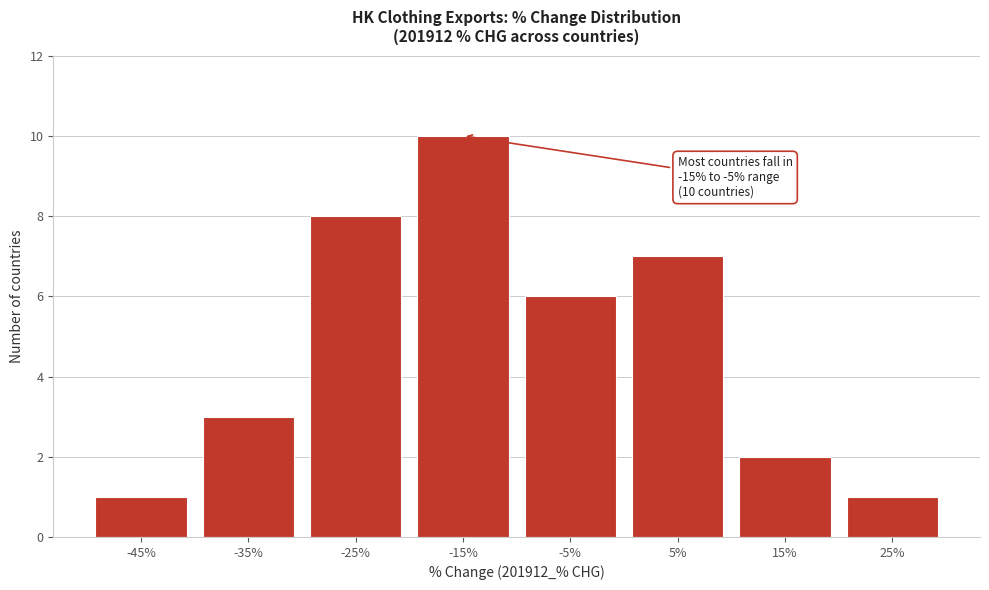

Reading left to right, transcribe all the data shown in this chart.

-45%=1	-35%=3	-25%=8	-15%=10	-5%=6	5%=7	15%=2	25%=1